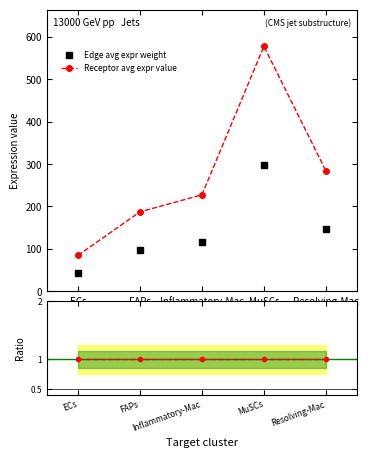

Rank the series by their maximum value, from lowest to highest.

Ratio, Edge avg expr weight, Receptor avg expr value